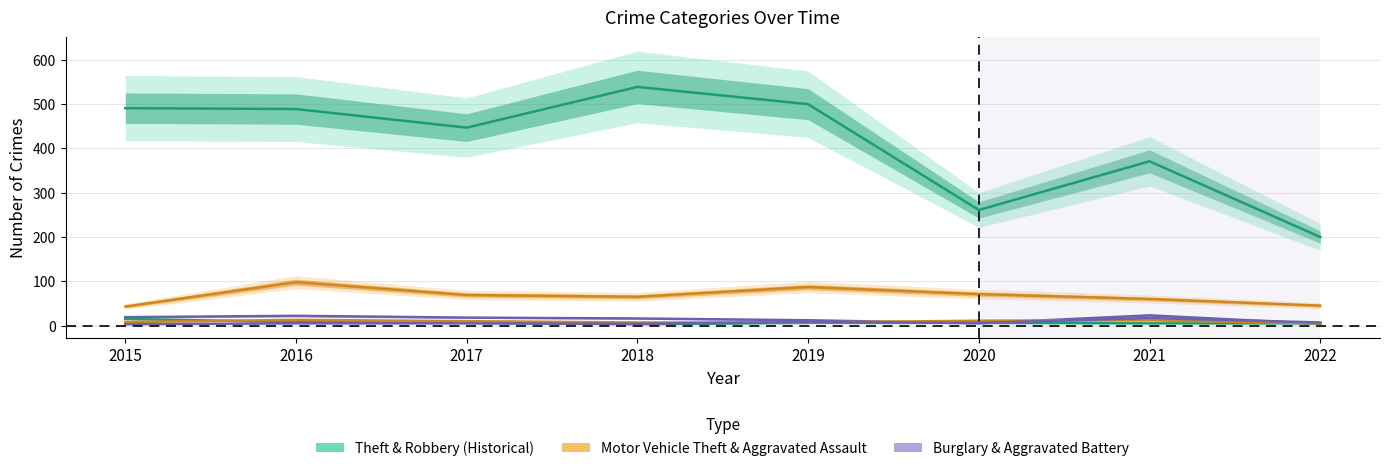

What is the value of the Aggravated Assault point at the 8th from the left?

5